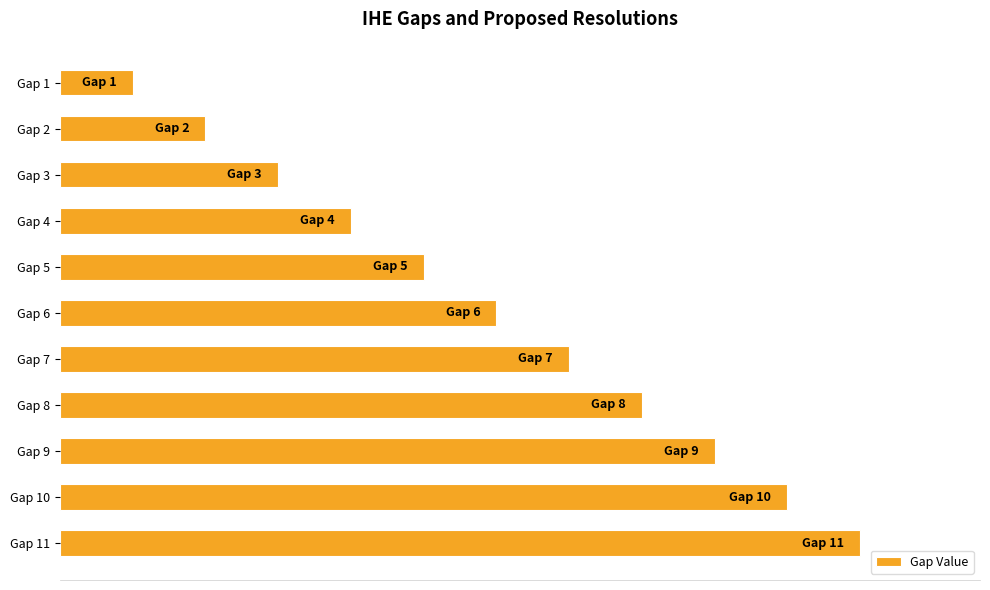

Rank the categories by value from lowest to highest.

Gap 1, Gap 2, Gap 3, Gap 4, Gap 5, Gap 6, Gap 7, Gap 8, Gap 9, Gap 10, Gap 11